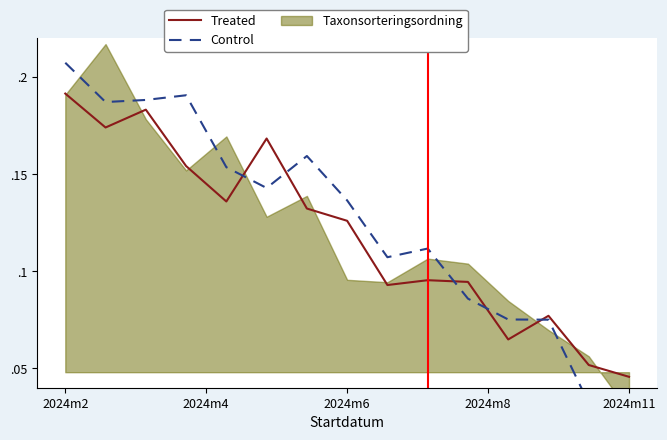

True or false: Control and Treated intersect in this chart.

True